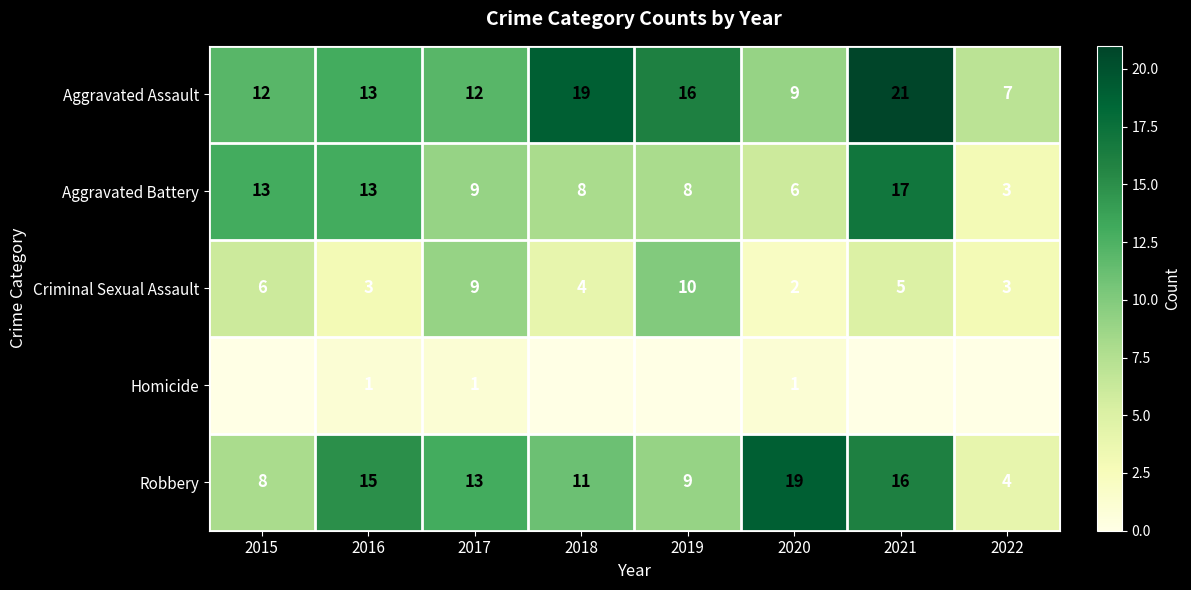

True or false: Robbery has a value of 4 at 2015.

False